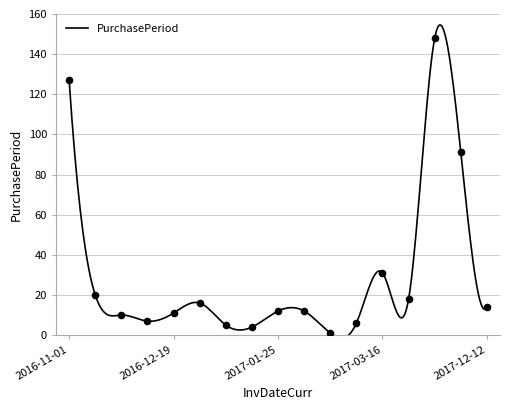

Approximately how many times larger is the value at 2016-12-01 compared to 2017-04-03?

0.6